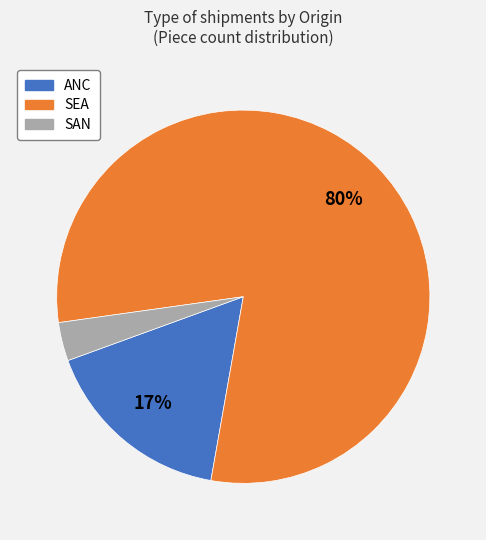

To the nearest percent, what is the difference between the largest and smallest slice percentages?

77%